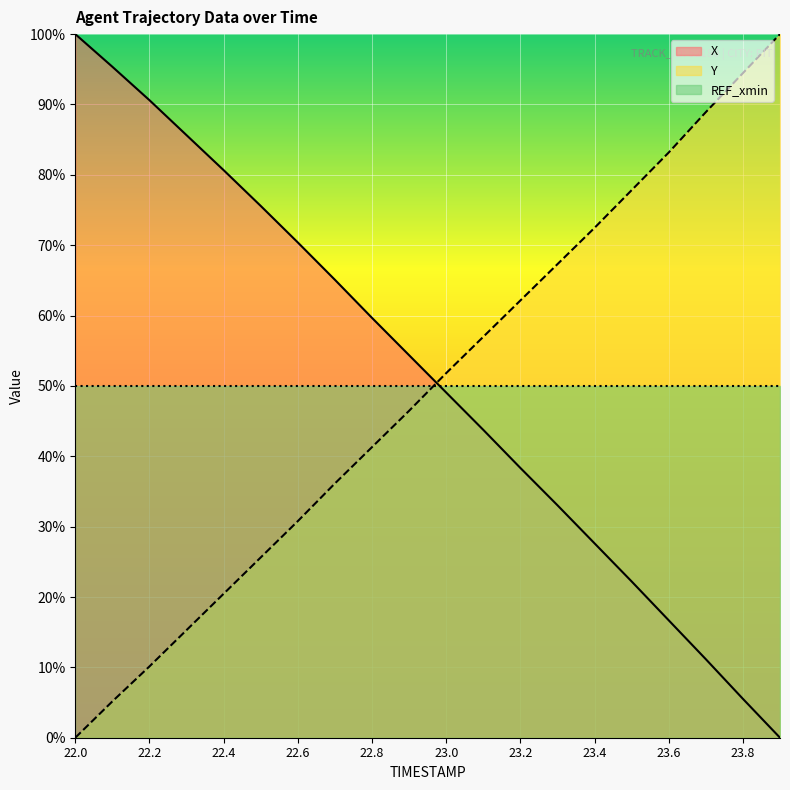

At which label does X reach its peak?

22.0